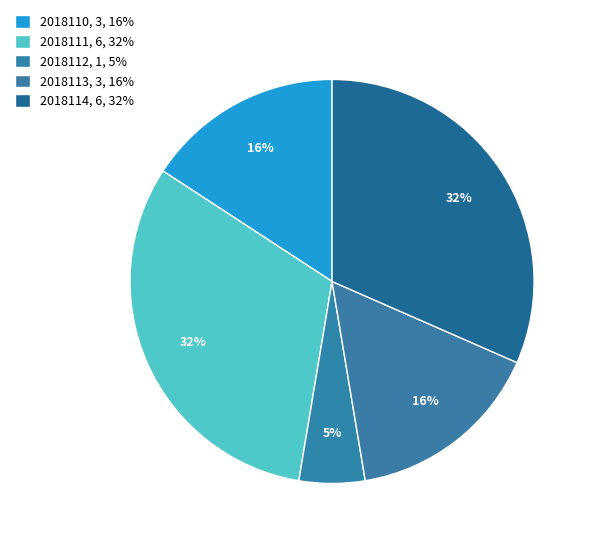

True or false: 2018113 accounts for 27% of the total.

False